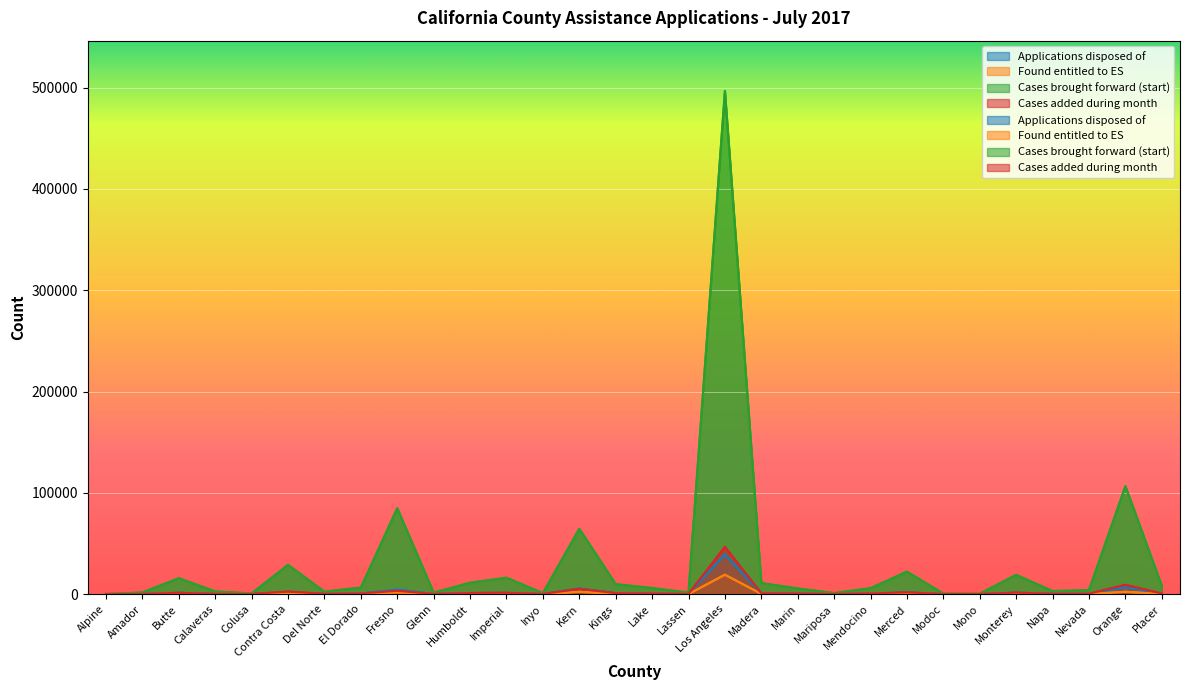

Does the chart display data point markers on the line(s)?

No